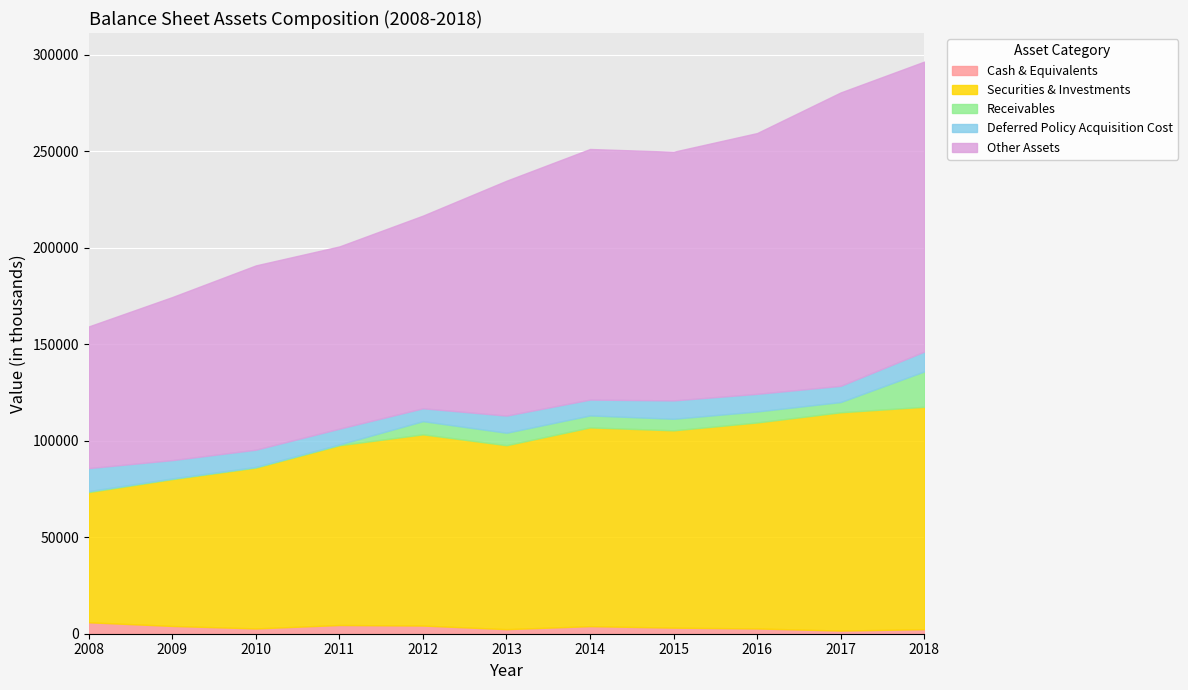

What is the smallest value displayed?

321